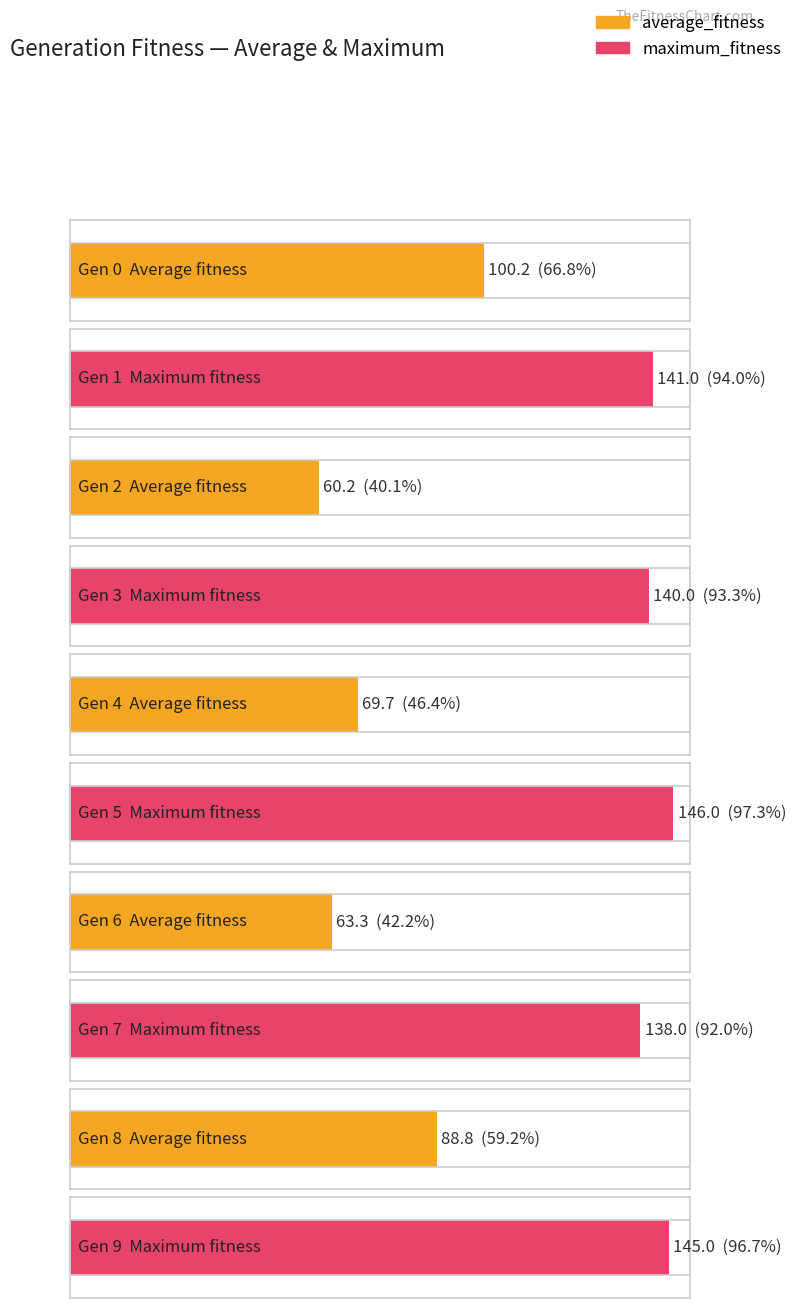

Between 5 and 6, which is larger?

5